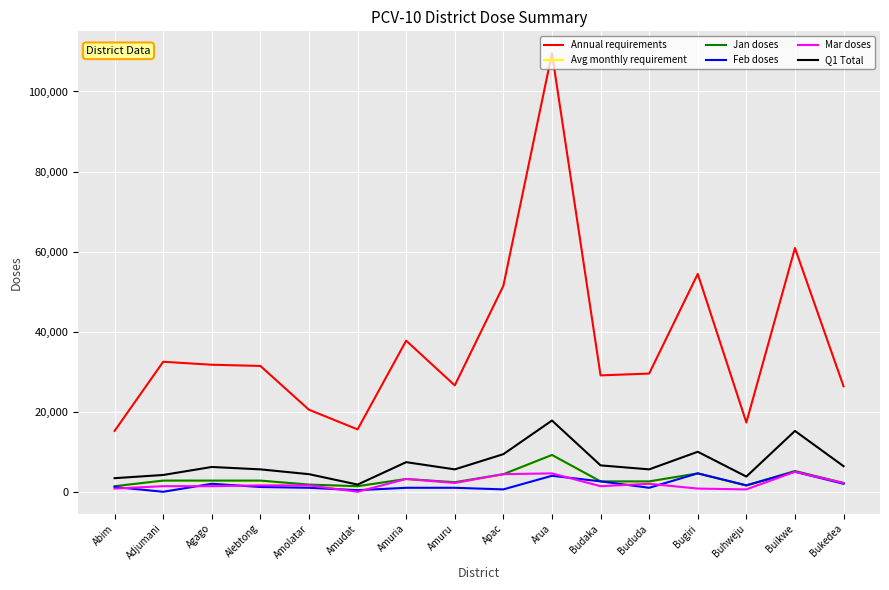

Which series has the largest total across all categories?

Annual requirements